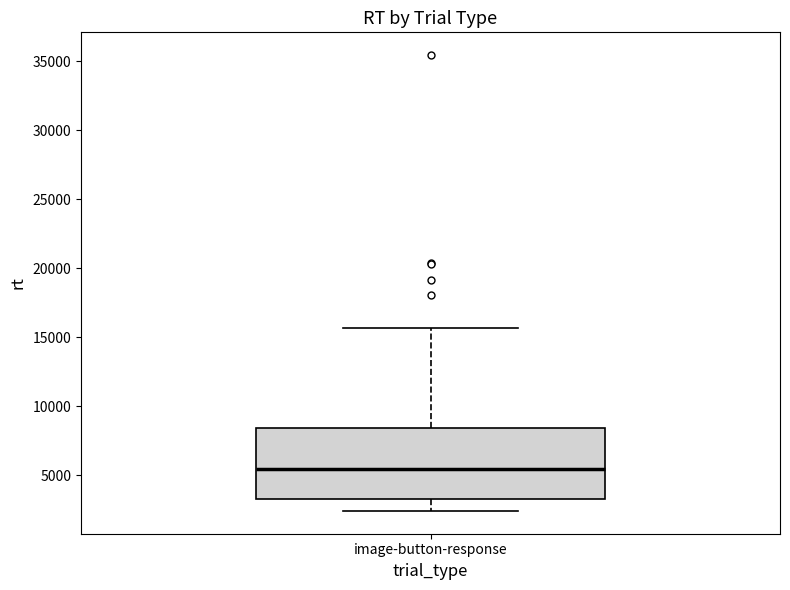

Read this box plot against the y-axis: the position of the median line, the range covered by the box, and the ends of both whiskers. The values are not printed on the chart, so give them approximately, as read against the axis.

median 5500, box 3500 to 8500, whiskers 2500 to 15500